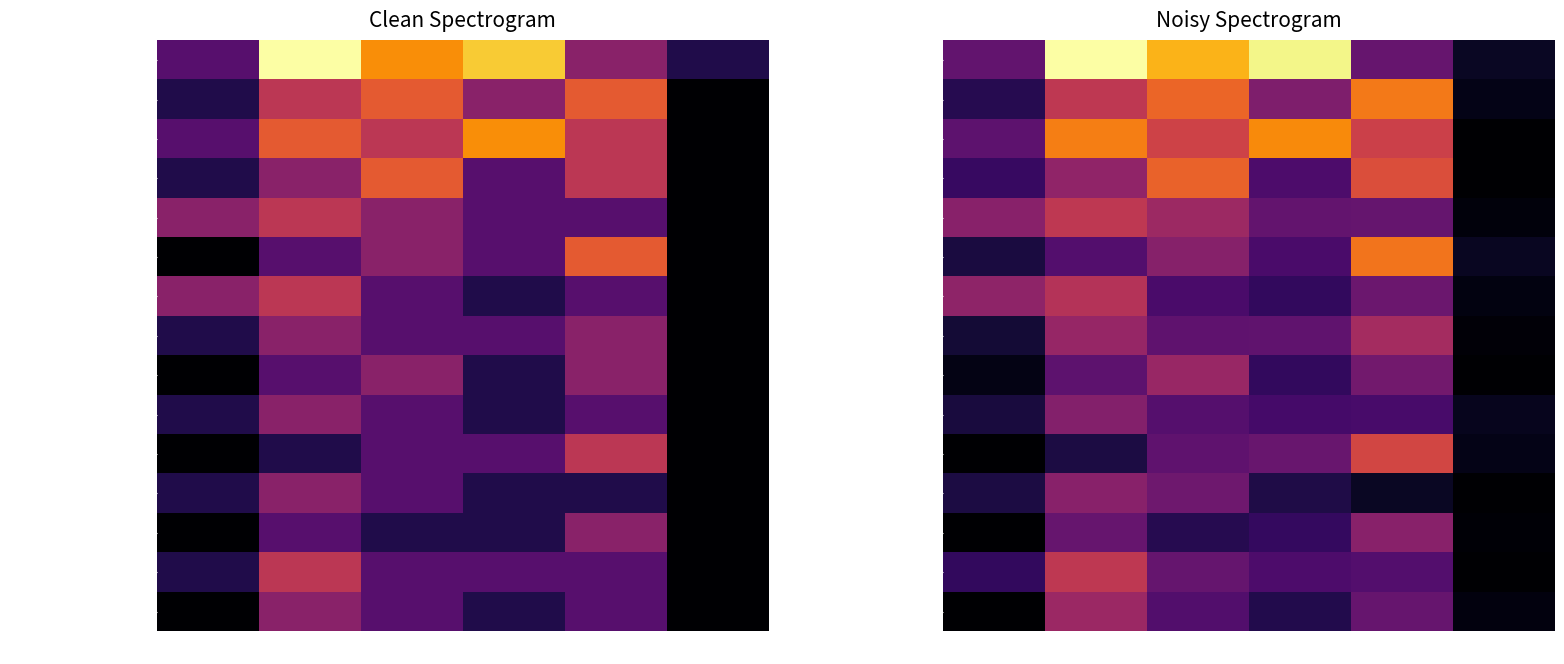

List the series in order of their peak value, highest first.

Donji Grad, Novi Zagreb - Zapad, Gornji Grad - Medveščak, Trešnjevka - Jug, Maksimir, Podsljeme, Novi Zagreb - Istok, Trešnjevka - Sjever, Sesvete, Peščenica - Žitnjak, Podsused - Vrapče, Črnomerec, Stenjevec, Trnje, Gornja Dubrava